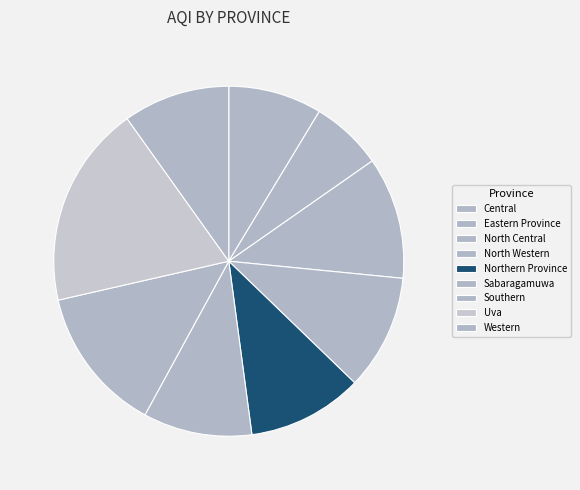

Which category has the smallest portion of the pie?

Eastern Province